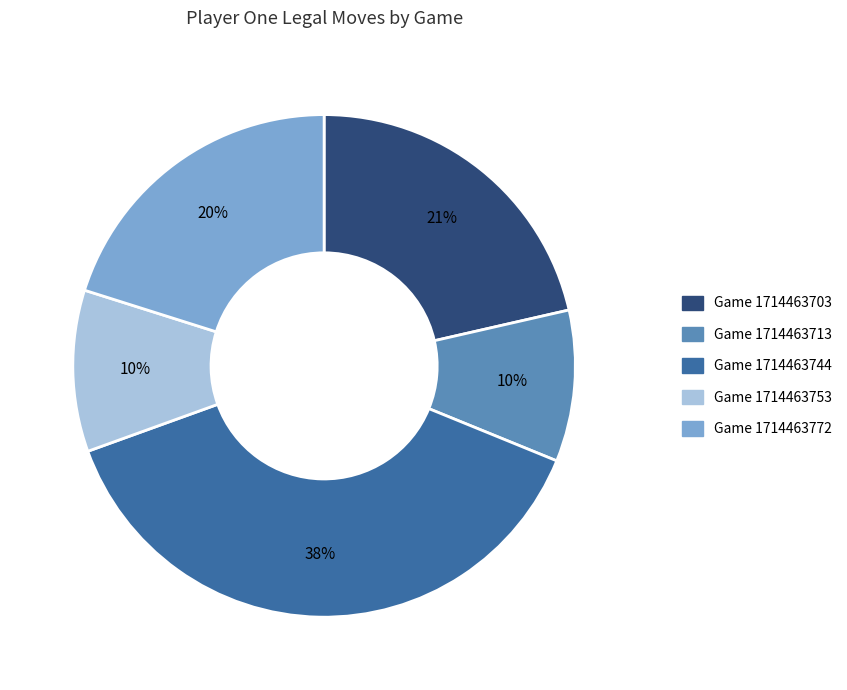

What percentage is the Game 1714463772 slice, to the nearest percent?

20%